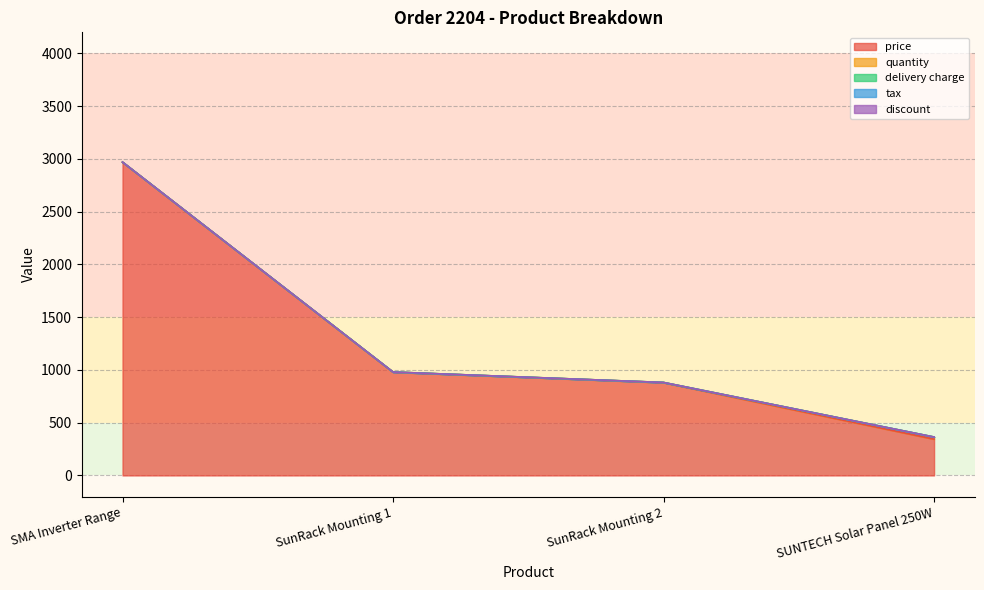

Where is price nearest to the value 1656?

SunRack Mounting 1